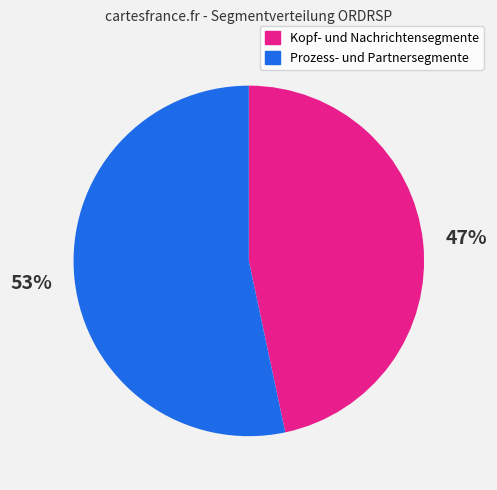

How many slices are in this pie chart?

2